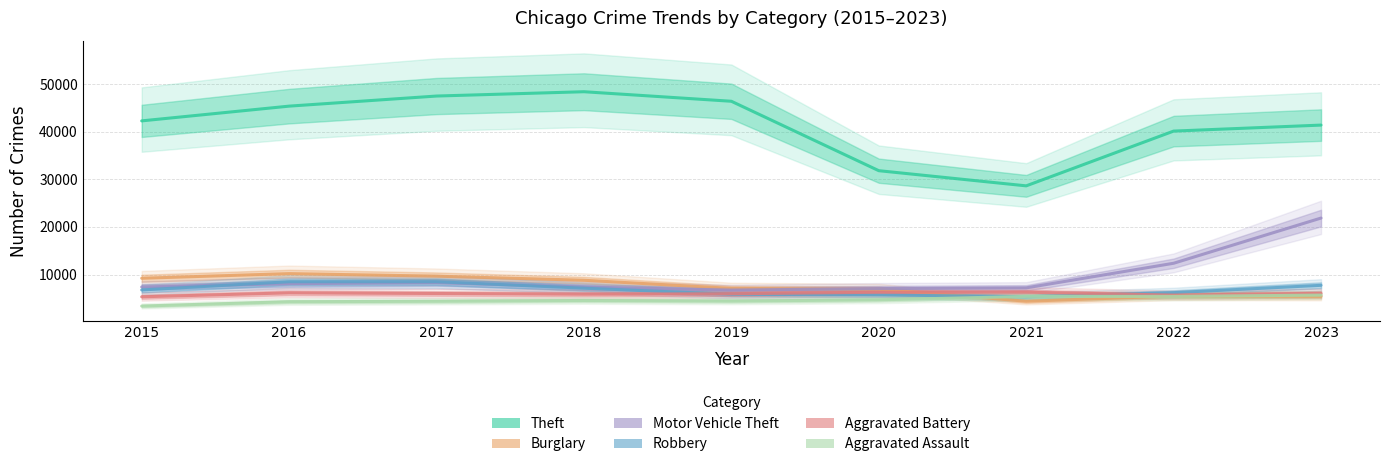

True or false: Motor Vehicle Theft has a value of 10491 at 2018.

False